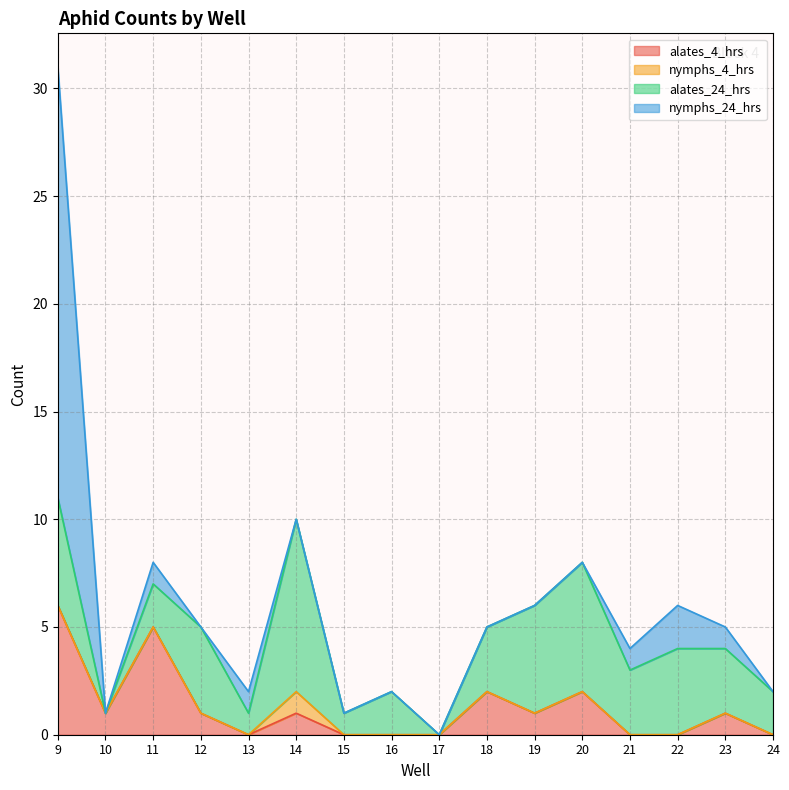

In alates_24_hrs, how many points are lower than both neighbors (excluding endpoints)?

5